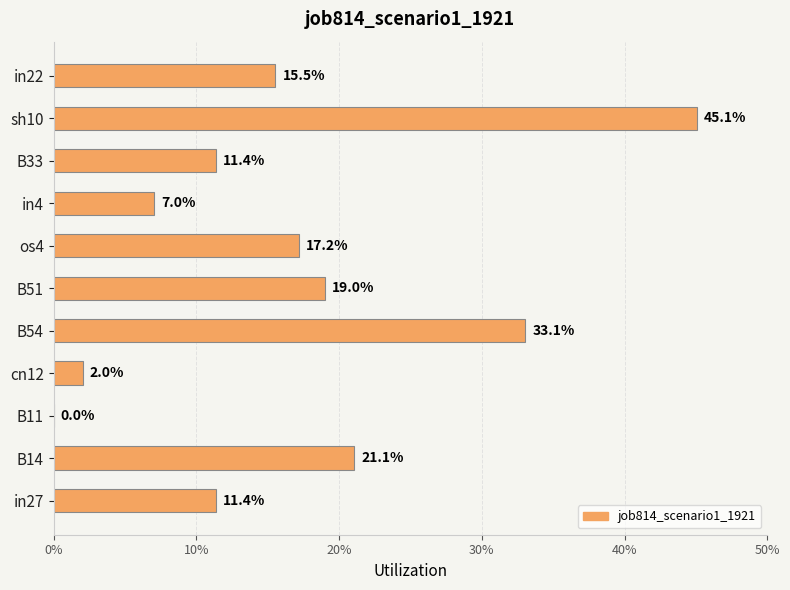

Does the chart contain stacked bars?

No